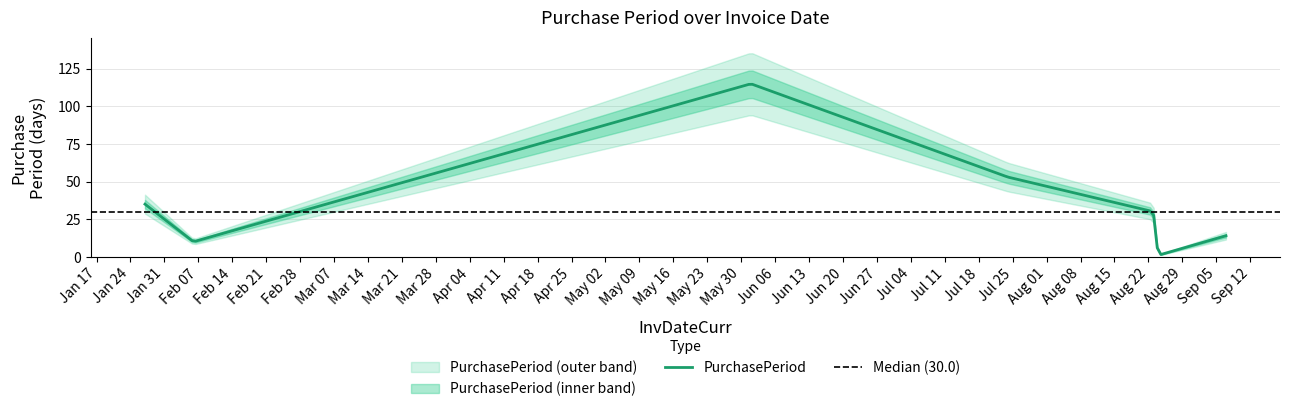

The chart shows a value of 17 at 2017-02-06. True or false?

False